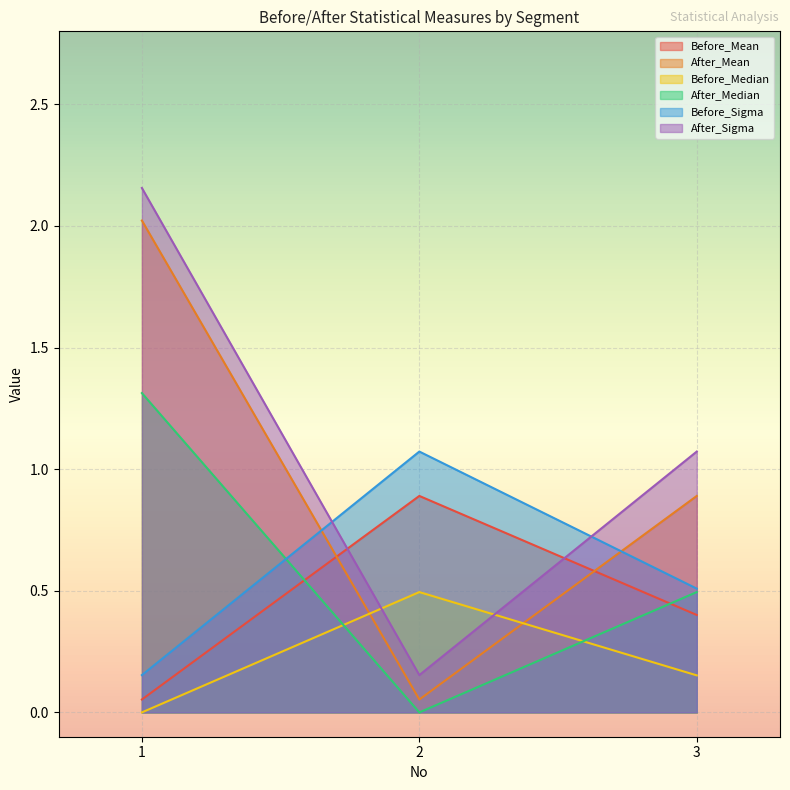

What is the average value of the After_Median series?

0.6